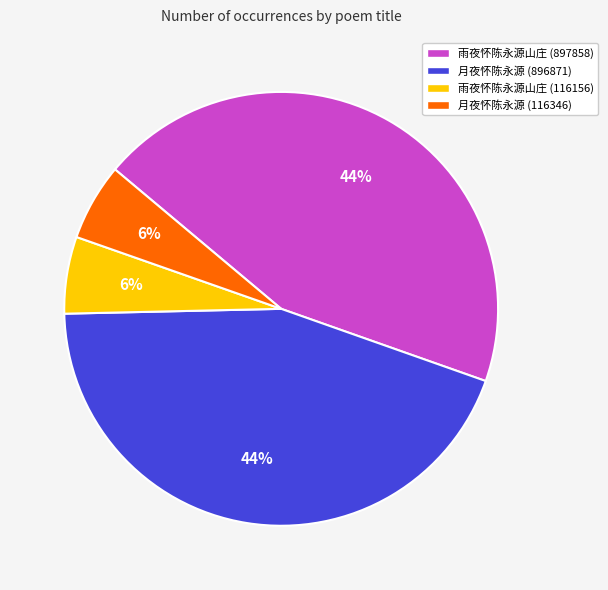

To the nearest percent, what percentage of the pie is 雨夜怀陈永源山庄 (116156)?

6%